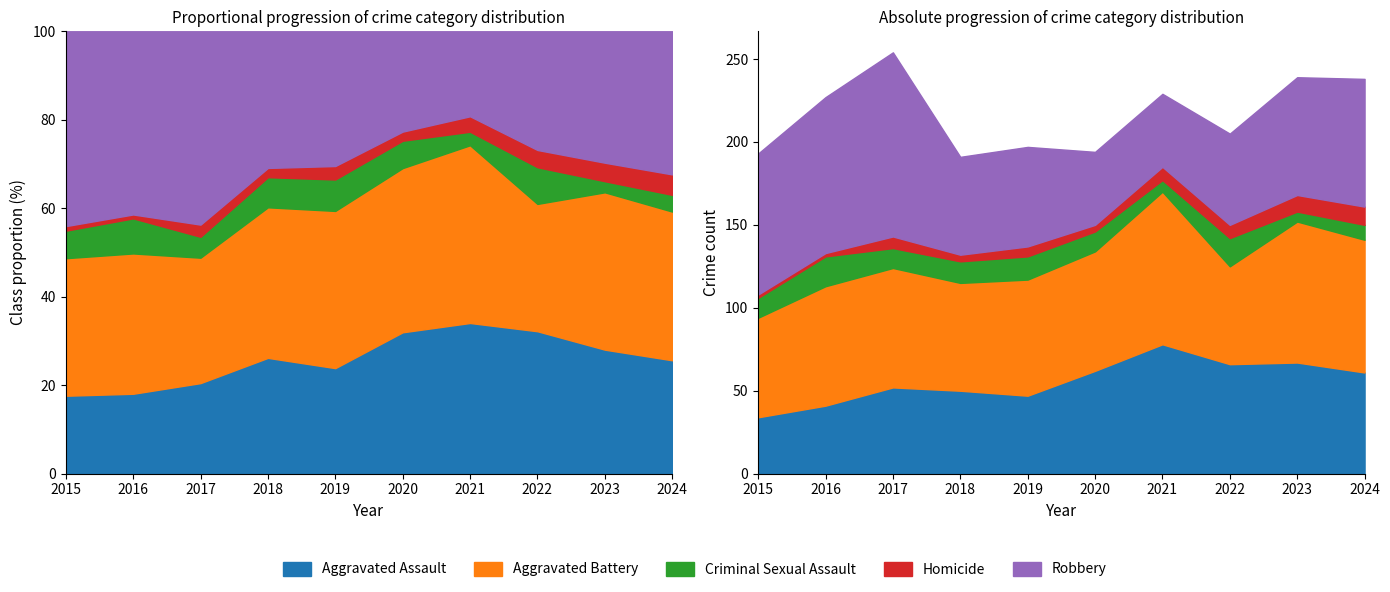

Reading left to right, extract all data points from this chart.

Aggravated Assault: 2015=34	2016=41	2017=52	2018=50	2019=47	2020=62	2021=78	2022=66	2023=67	2024=61
Aggravated Battery: 2015=60	2016=72	2017=72	2018=65	2019=70	2020=72	2021=92	2022=59	2023=85	2024=80
Criminal Sexual Assault: 2015=12	2016=18	2017=12	2018=13	2019=14	2020=12	2021=7	2022=17	2023=6	2024=9
Homicide: 2015=2	2016=2	2017=7	2018=4	2019=6	2020=4	2021=8	2022=8	2023=10	2024=11
Robbery: 2015=85	2016=94	2017=111	2018=59	2019=60	2020=44	2021=44	2022=55	2023=71	2024=77